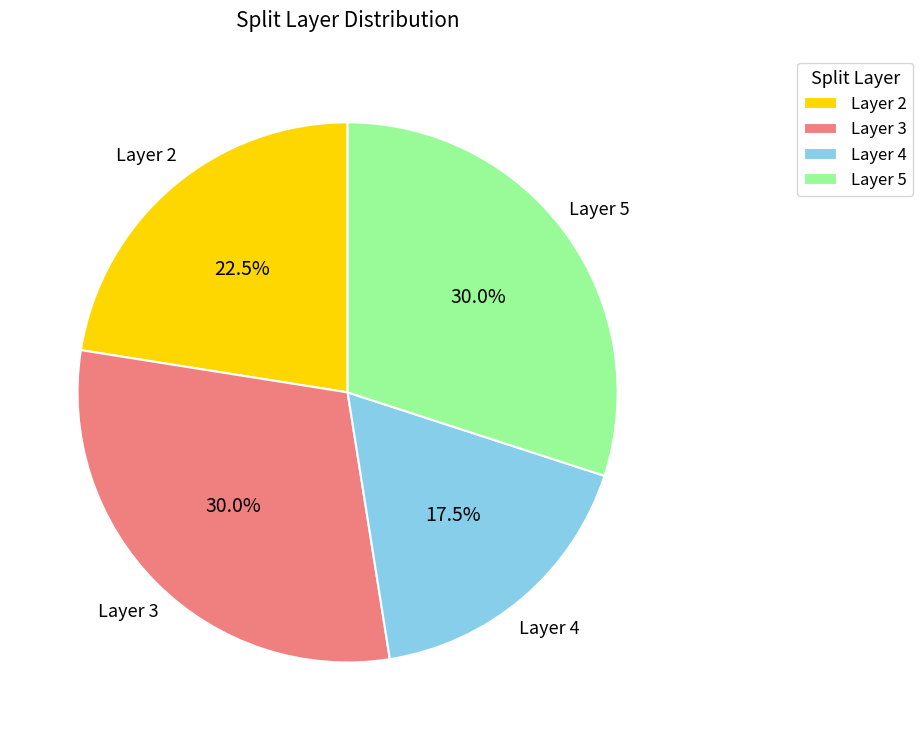

Which slice is the smallest?

Layer 4